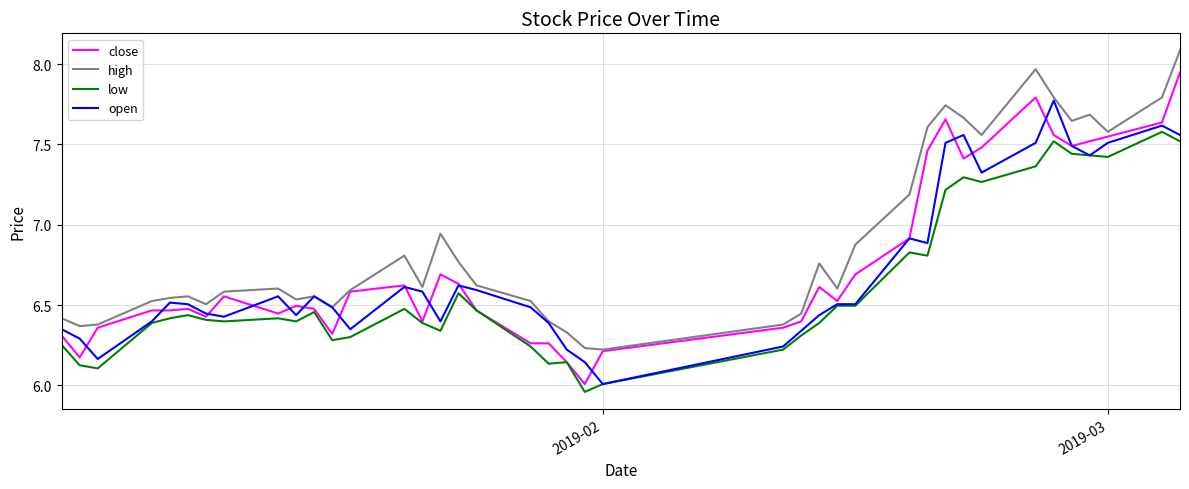

What are all the series names shown in the legend?

close, high, low, open